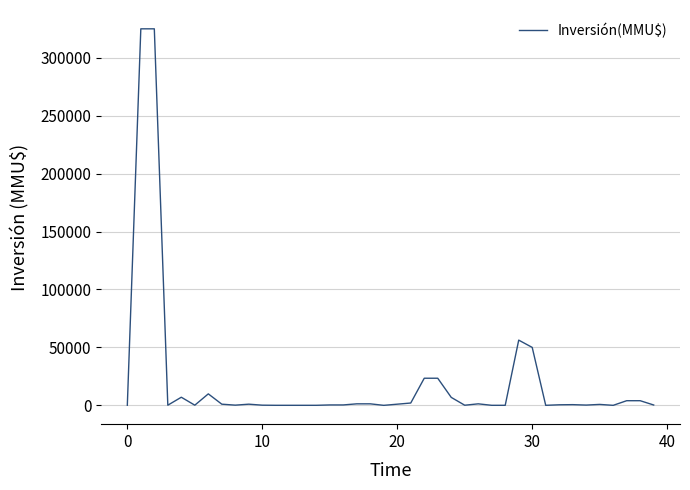

What is the greatest value displayed?

325000